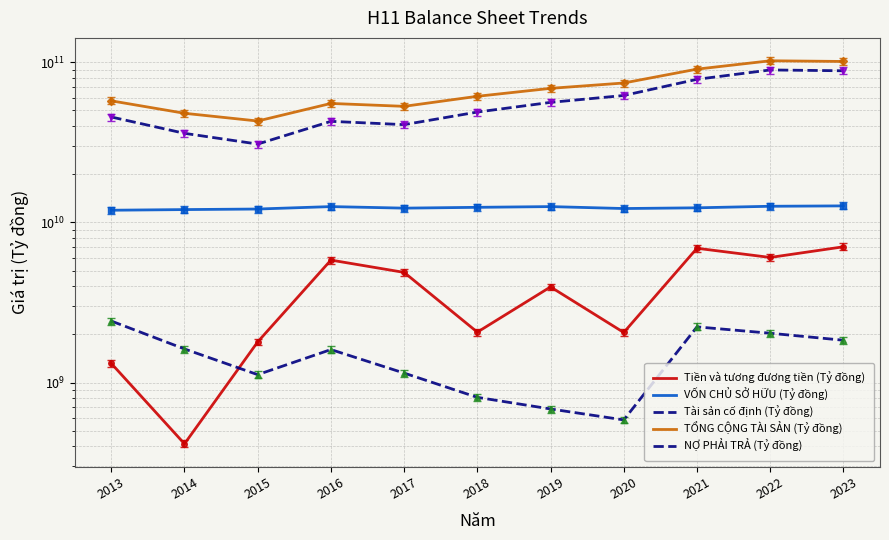

What are all the series names shown in the legend?

Tiền và tương đương tiền (Tỷ đồng), VỐN CHỦ SỞ HỮU (Tỷ đồng), Tài sản cố định (Tỷ đồng), TỔNG CỘNG TÀI SẢN (Tỷ đồng), NỢ PHẢI TRẢ (Tỷ đồng)